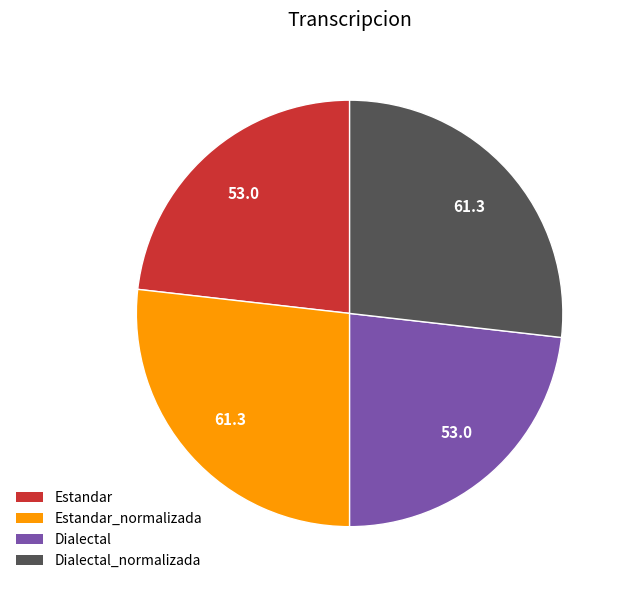

Does any single category account for the majority?

No